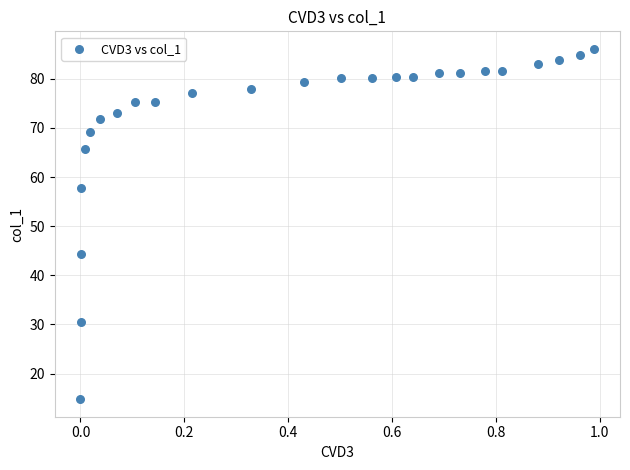

What Y value in the scatter plot is closest to 50?

44.4